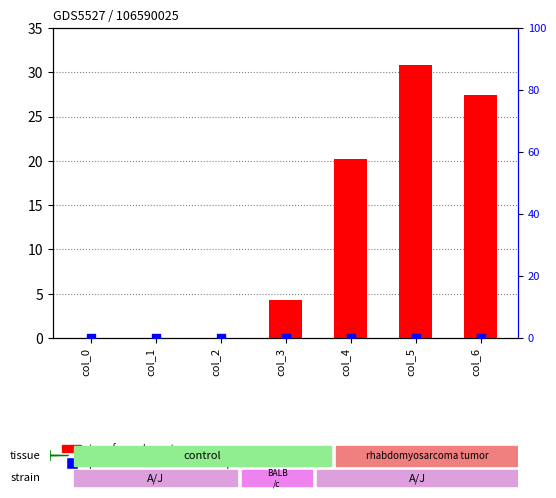

What are all the series names shown in the legend?

transformed count, percentile rank within the sample